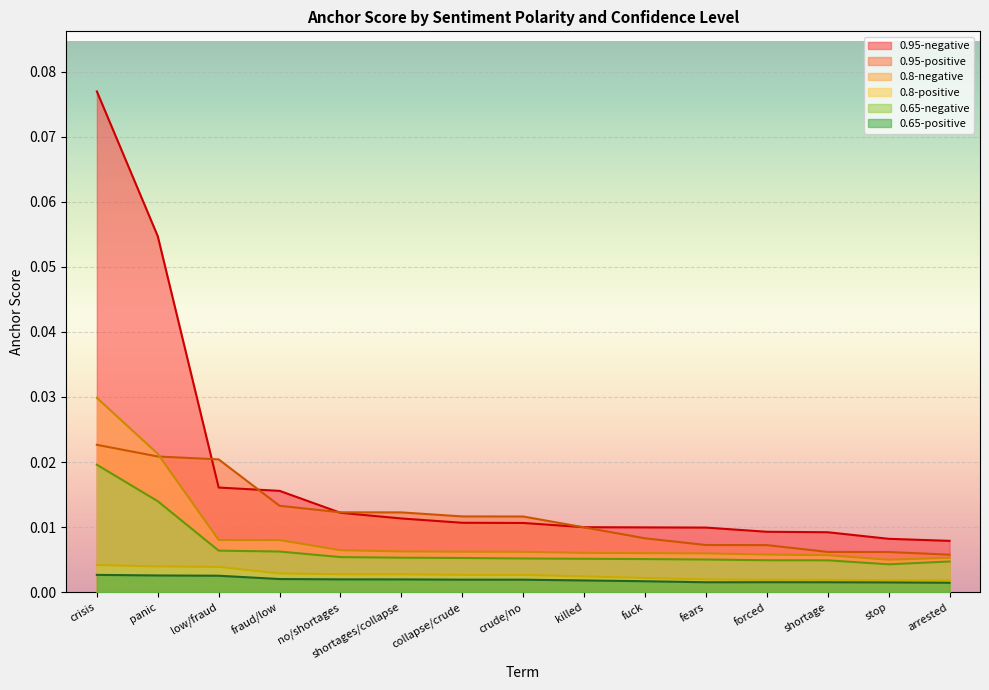

Is it true that 0.95-negative equals 0.0 at arrested?

False